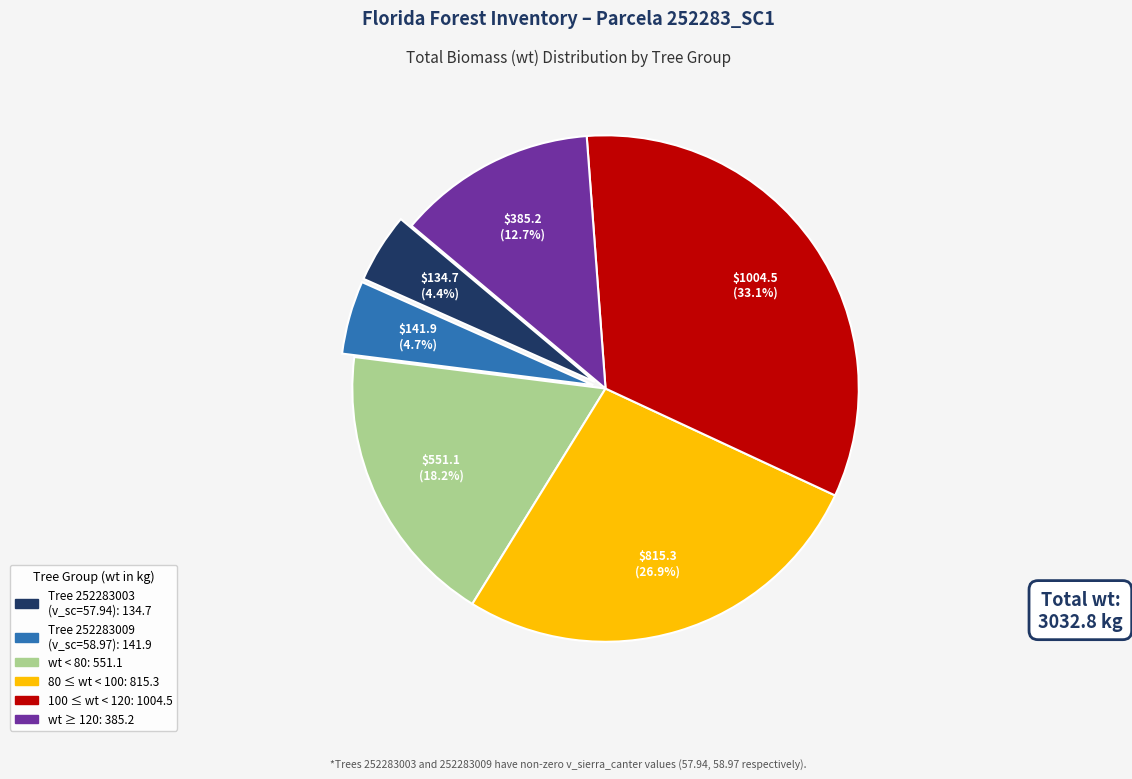

Is there a majority slice in this chart?

No